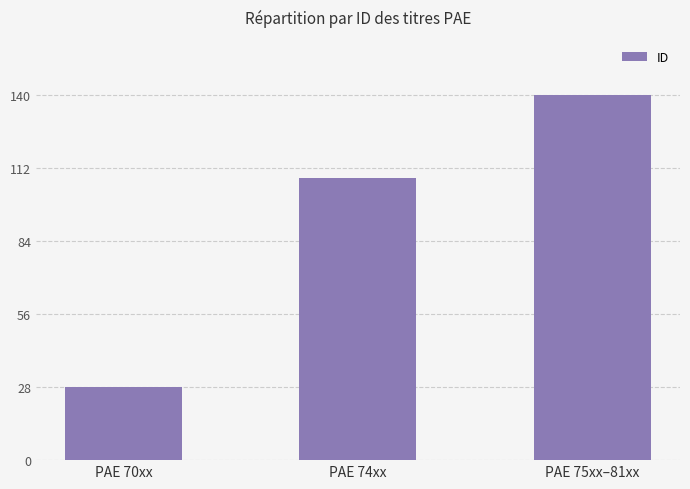

Reading left to right, extract all data points from this chart.

PAE 70xx=28	PAE 74xx=108	PAE 75xx–81xx=140